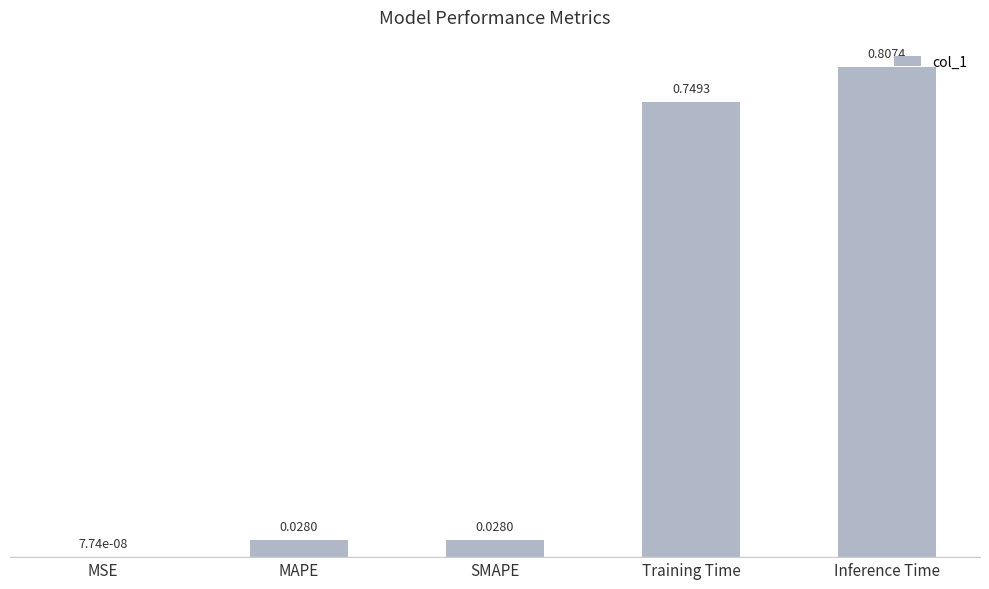

What is the change in value from MSE to Inference Time?

+0.8